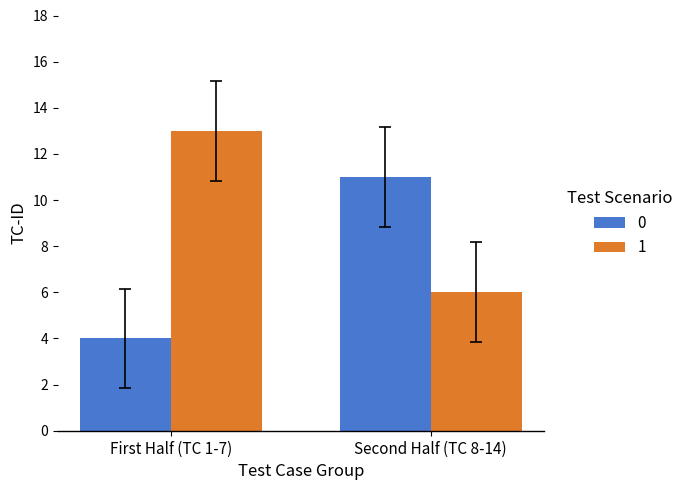

Reading left to right, what are all the values shown in this chart?

0: First Half (TC 1-7)=4	Second Half (TC 8-14)=11
1: First Half (TC 1-7)=13	Second Half (TC 8-14)=6